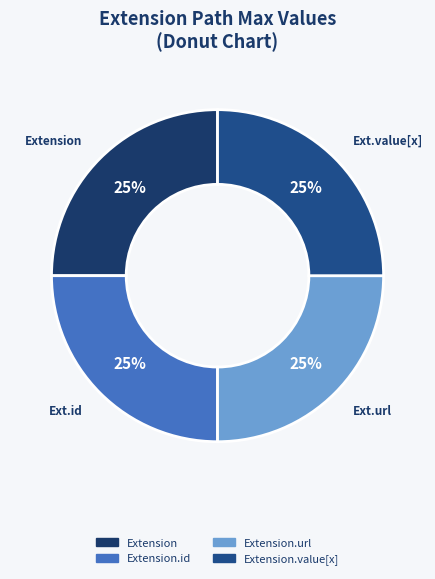

How many slices are in this pie chart?

4